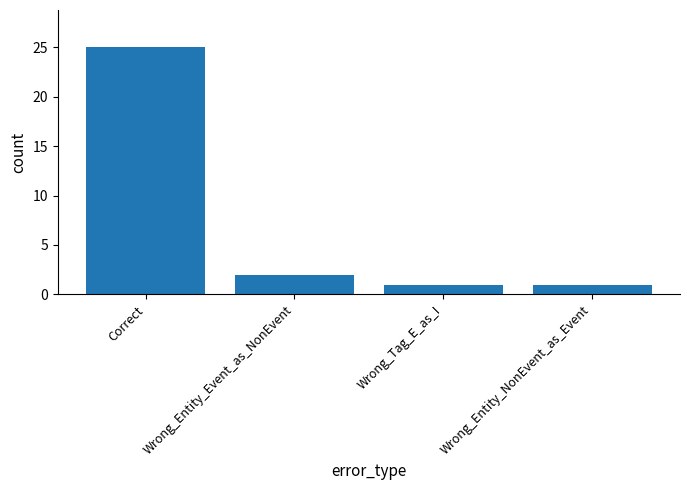

What is the difference between the maximum and minimum values?

24